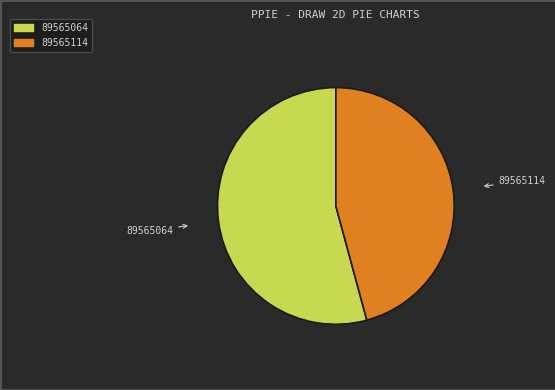

Count the number of slices in the pie.

2